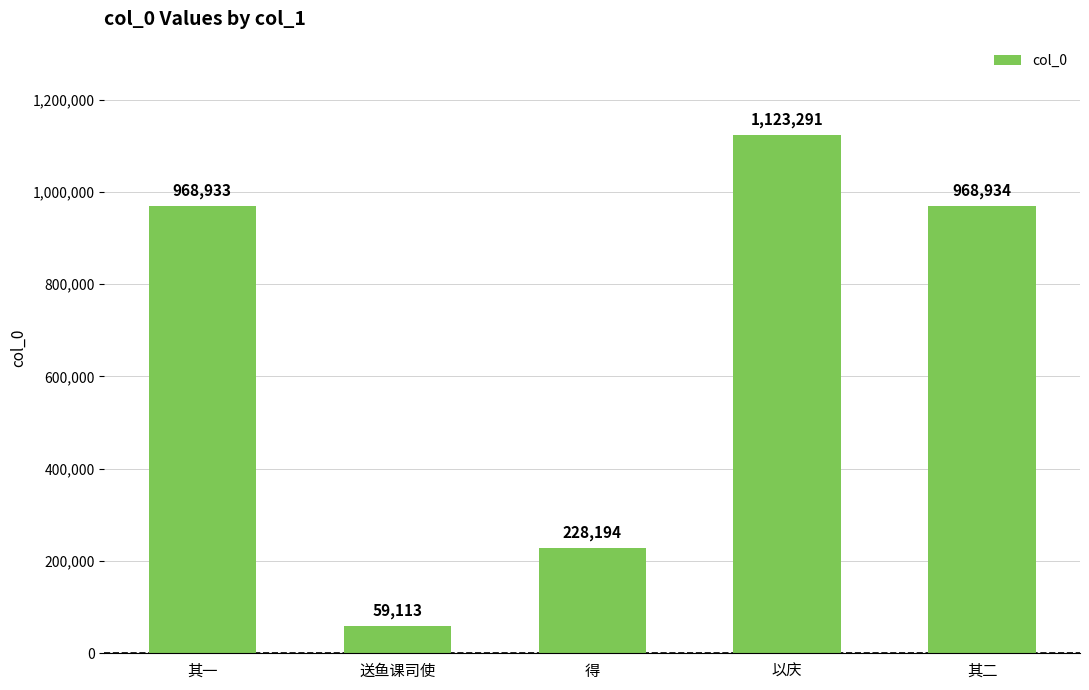

Which label corresponds to the largest value in the chart?

以庆